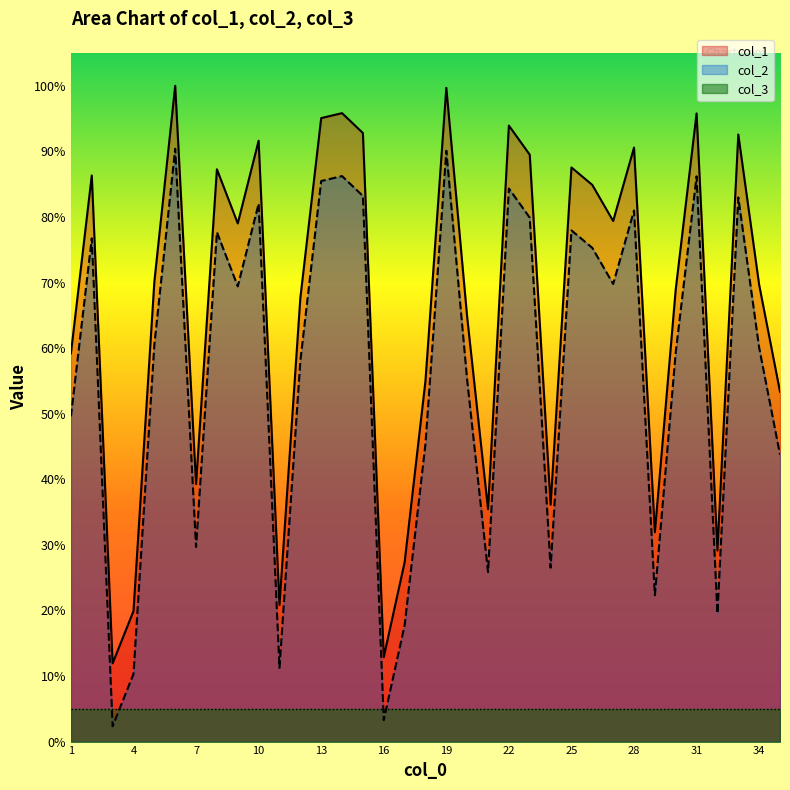

Where is the first local maximum for col_1?

2